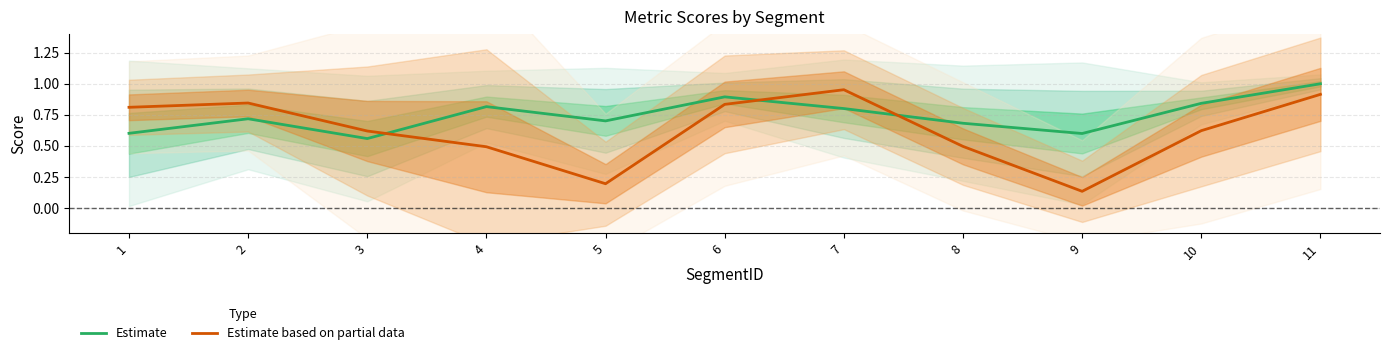

Where is the first local maximum for Estimate?

2